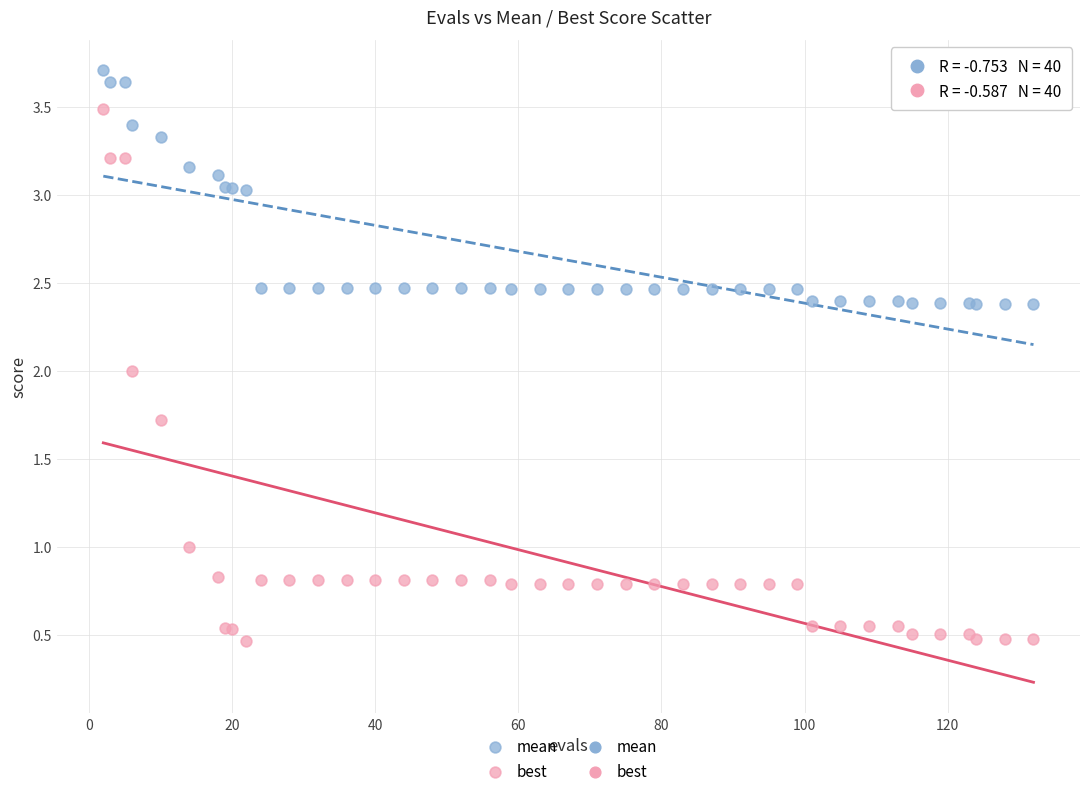

What is the X range (max minus min) for the scatter plot?

130.0